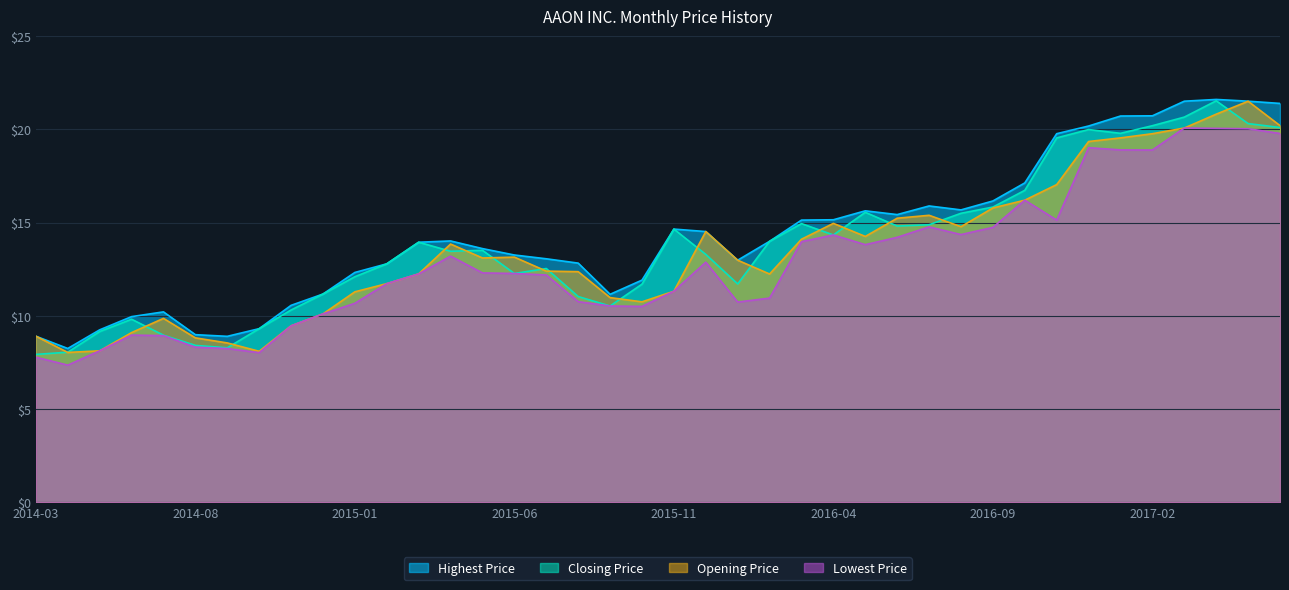

True or false: Highest Price and Closing Price cross at least once.

False